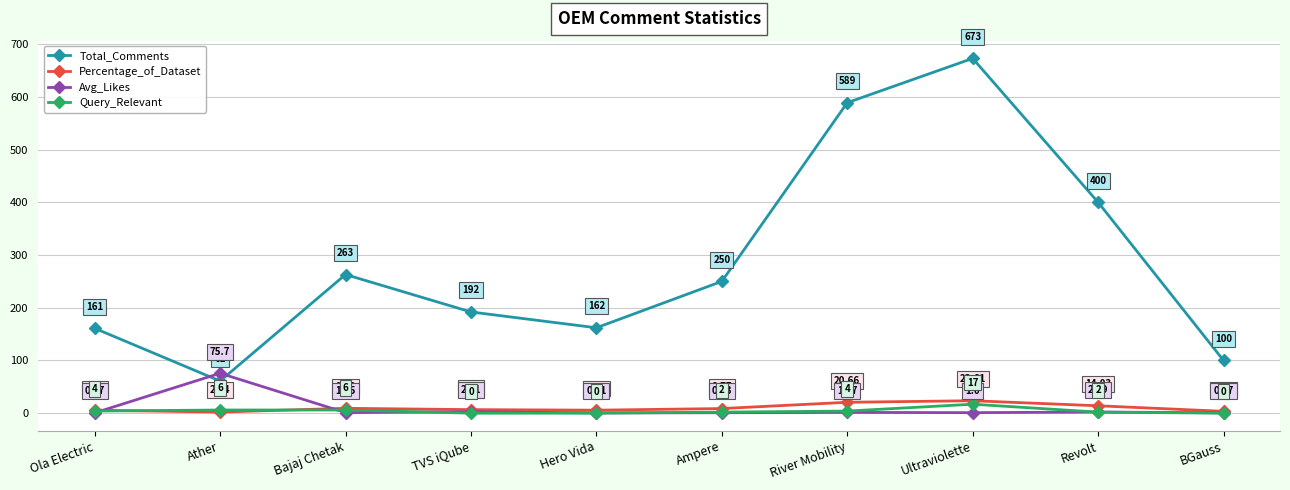

At how many categories does at least one series exceed 372?

3